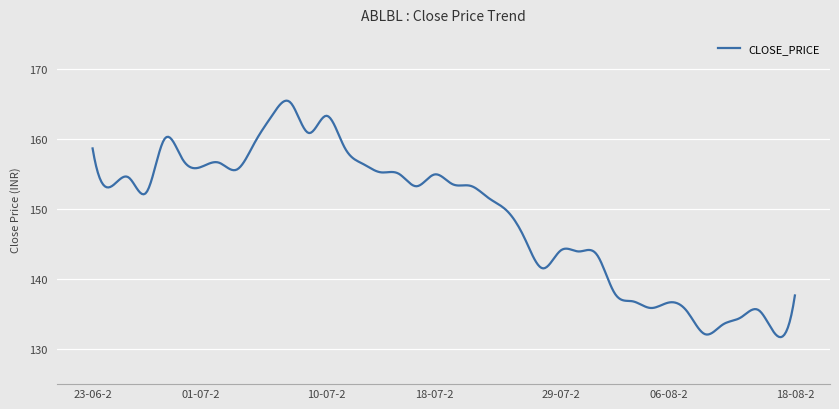

What is the difference between the maximum and minimum values?

33.8